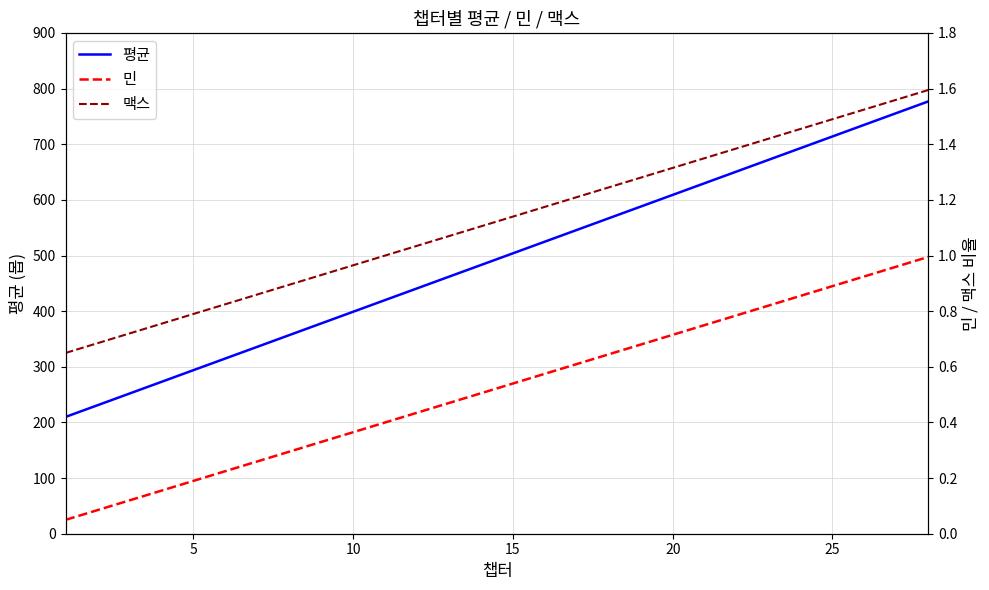

True or false: 민 and 평균 cross at least once.

False